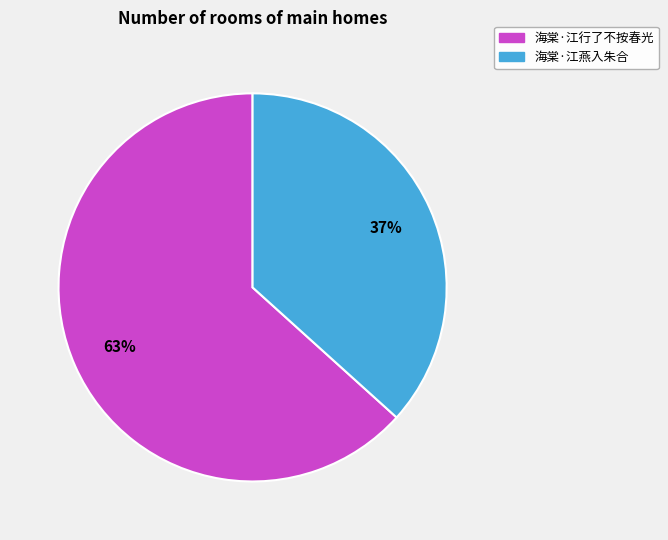

To the nearest percent, what portion does 海棠·江行了不按春光 represent?

63%